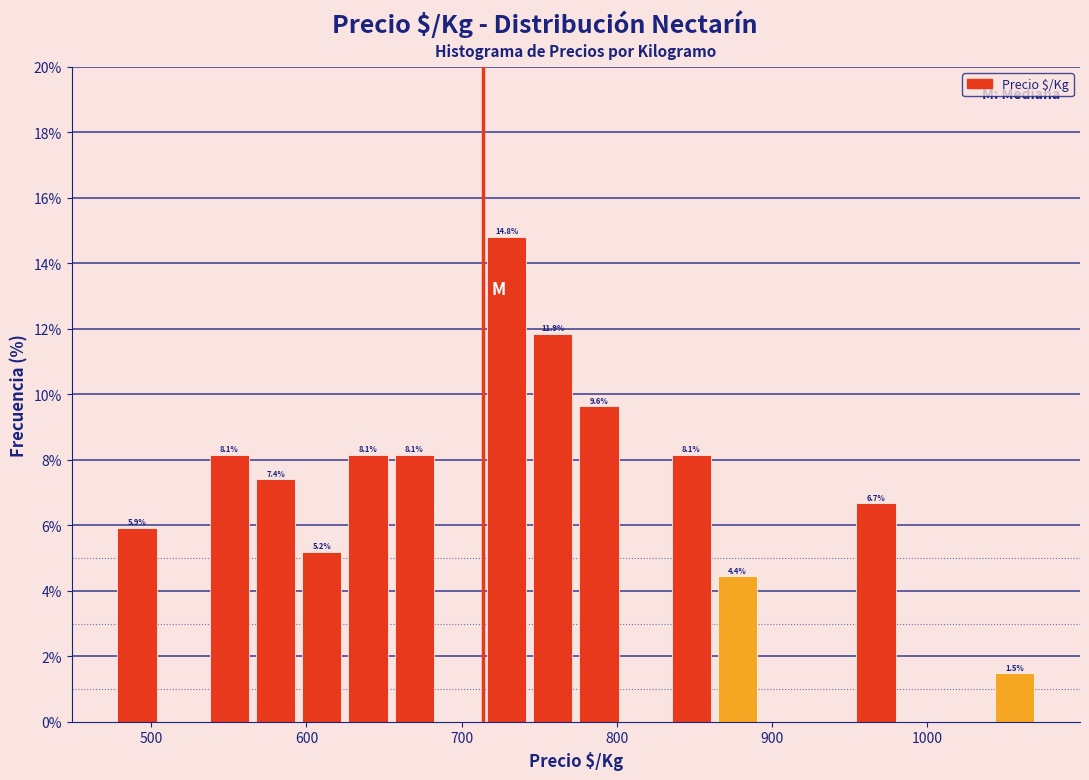

Read against the x-axis, roughly where is the centre of the tallest bar?

730